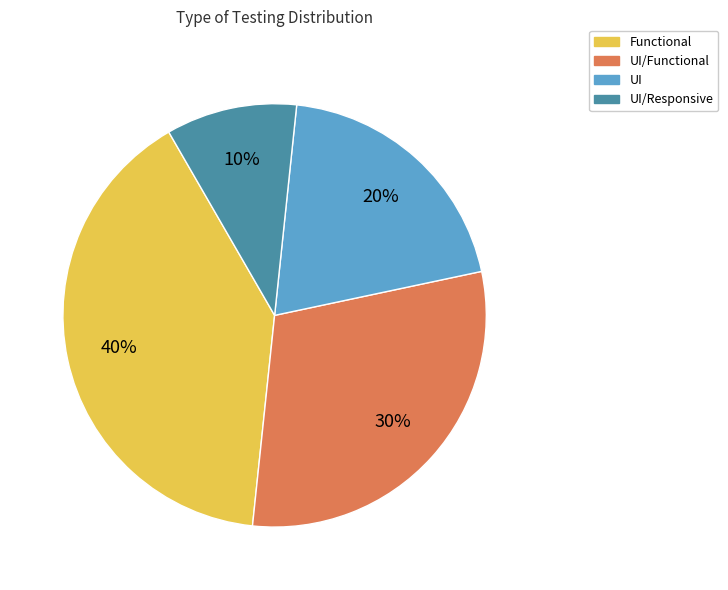

Is there any slice that represents more than half of the pie?

No